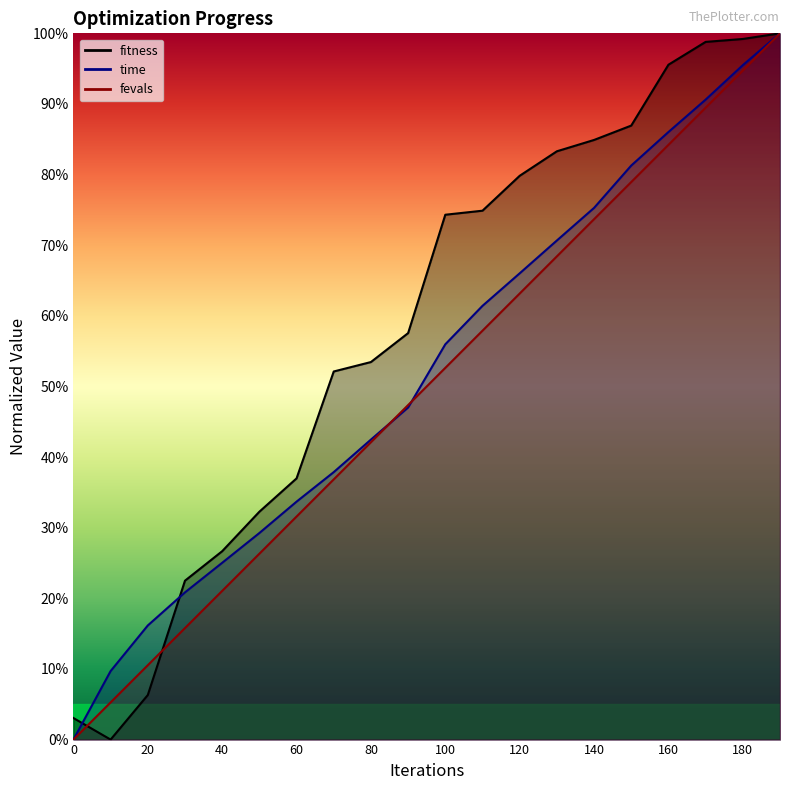

What is the average value of the fevals series?

0.5